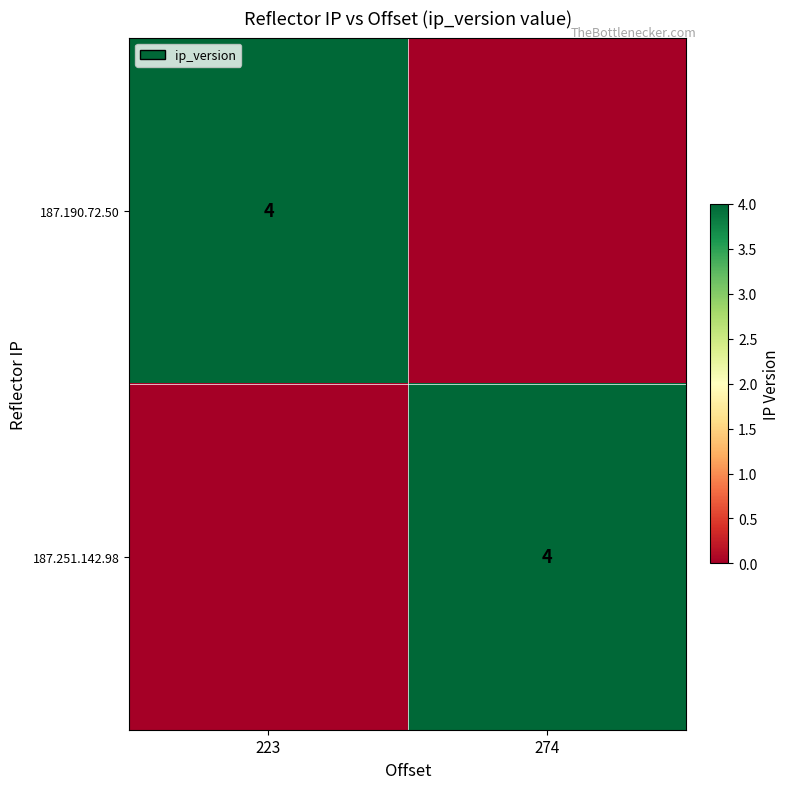

The 187.251.142.98 series shows 4 at 274. True or false?

True